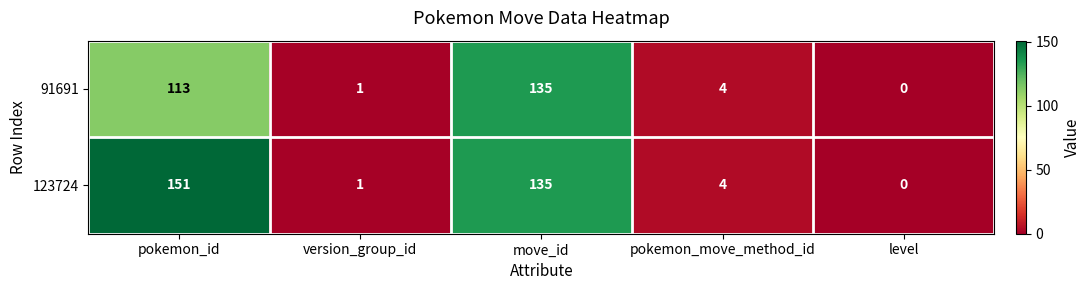

How many series are shown in this chart?

2